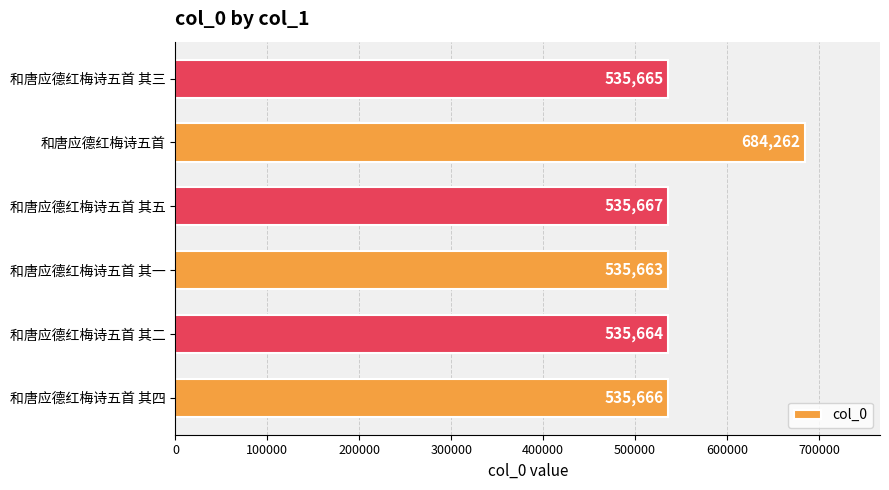

How many bars are there in total?

6